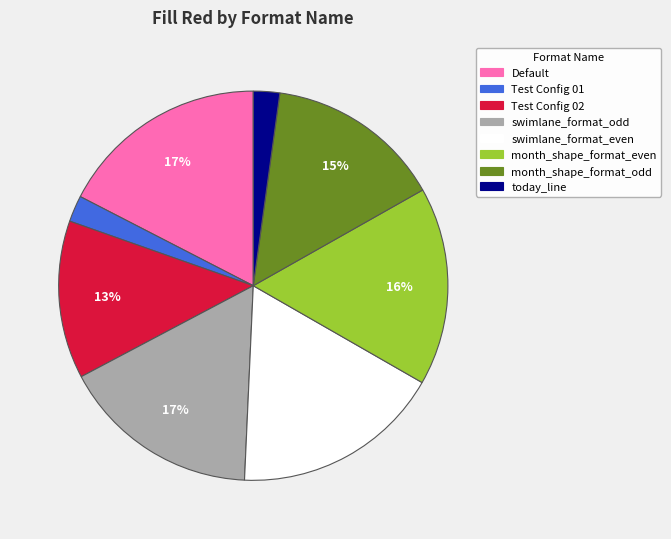

Is it true that Test Config 02 is 22% of the pie?

False